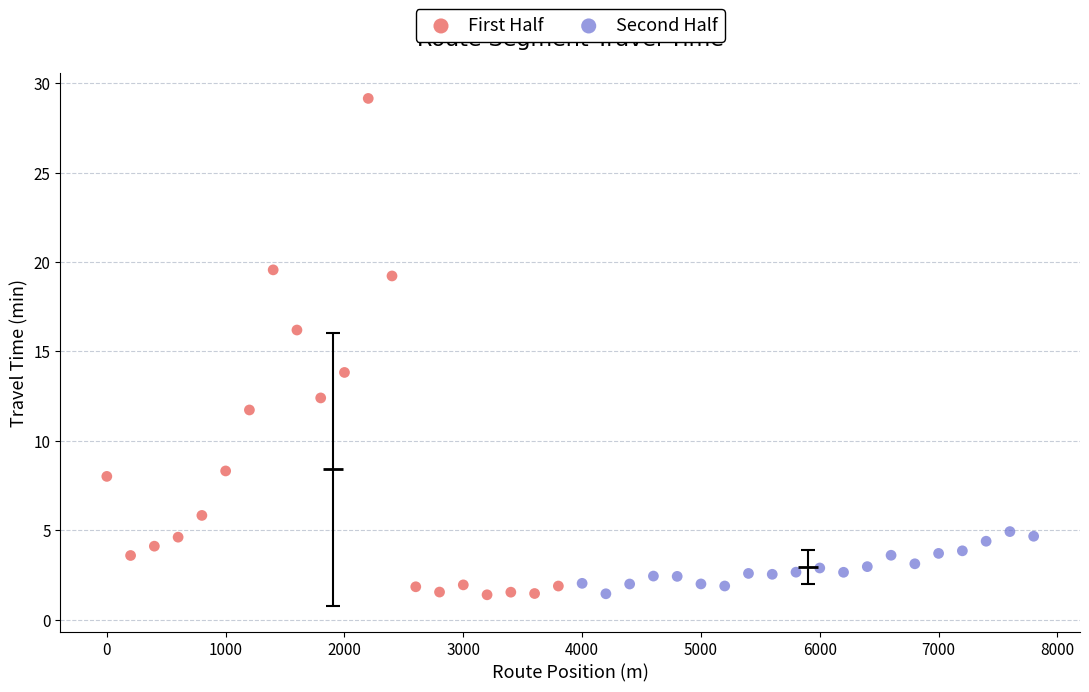

Which series has the widest spread of Y values?

First Half